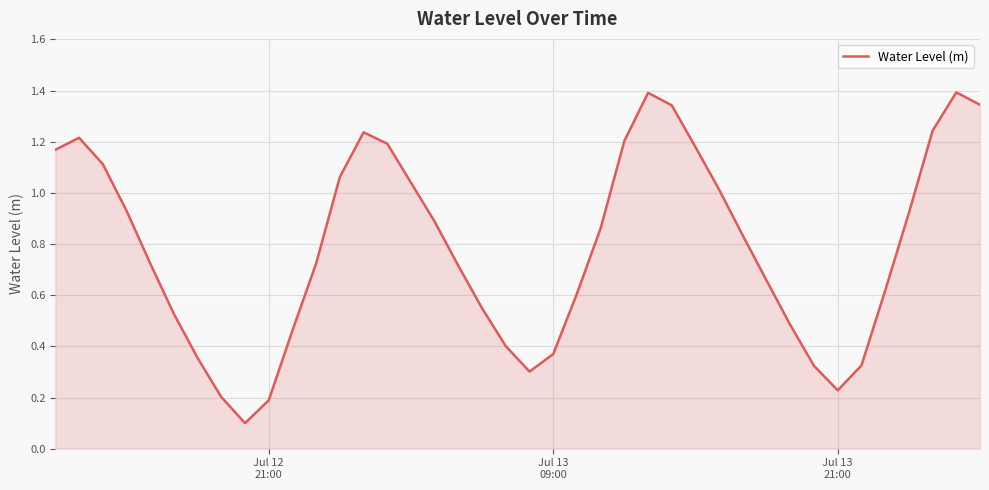

What is the greatest value displayed?

1.4